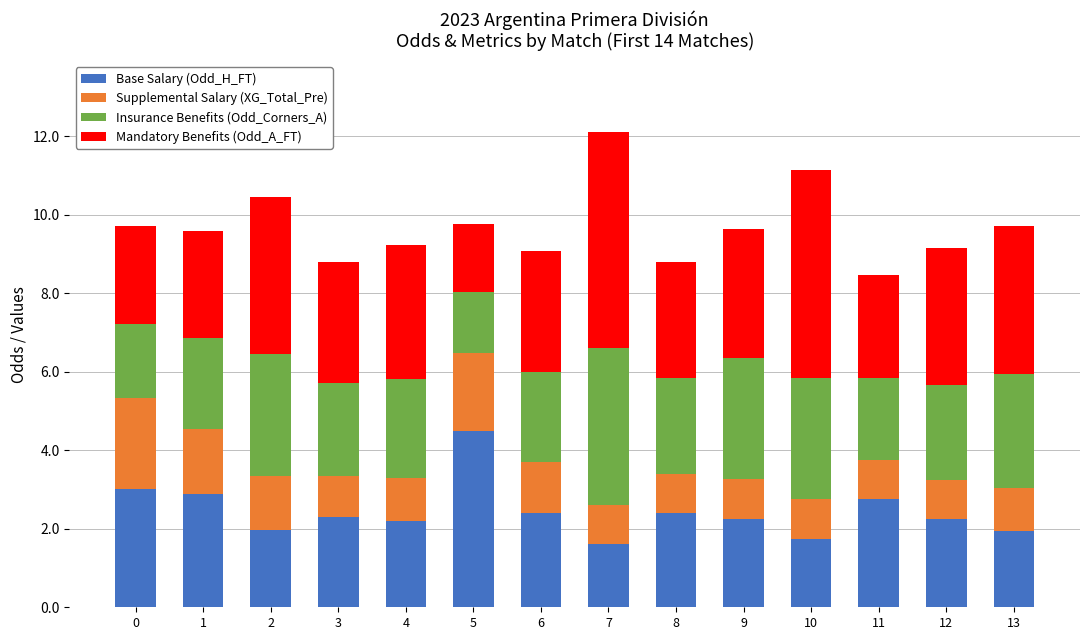

What are all the series names shown in the legend?

Base Salary (Odd_H_FT), Supplemental Salary (XG_Total_Pre), Insurance Benefits (Odd_Corners_A), Mandatory Benefits (Odd_A_FT)